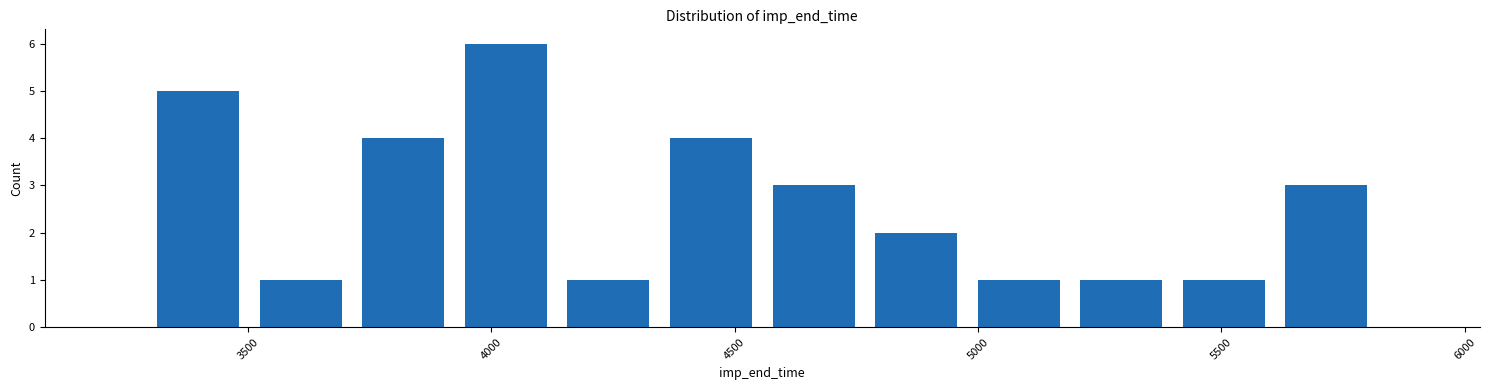

Which range on the x-axis has the tallest bar?

3950 to 4150